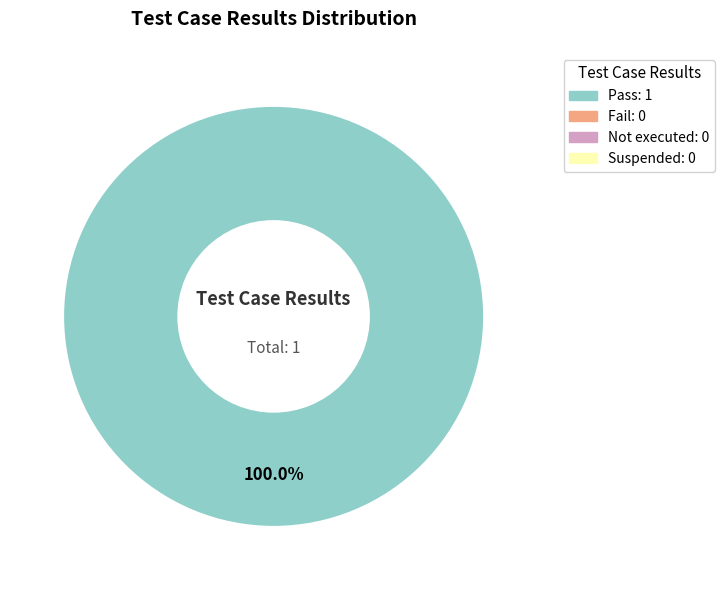

Does any single category account for the majority?

Yes